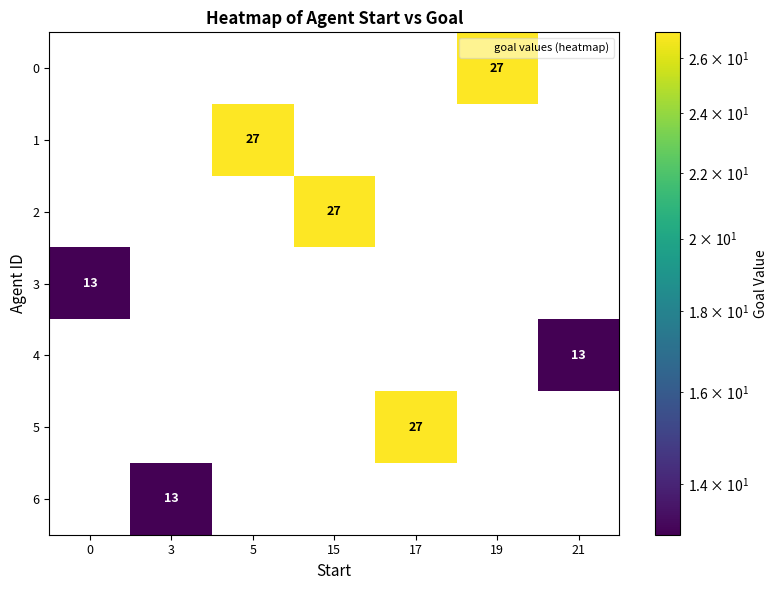

Which series has the largest total across all categories?

row_0